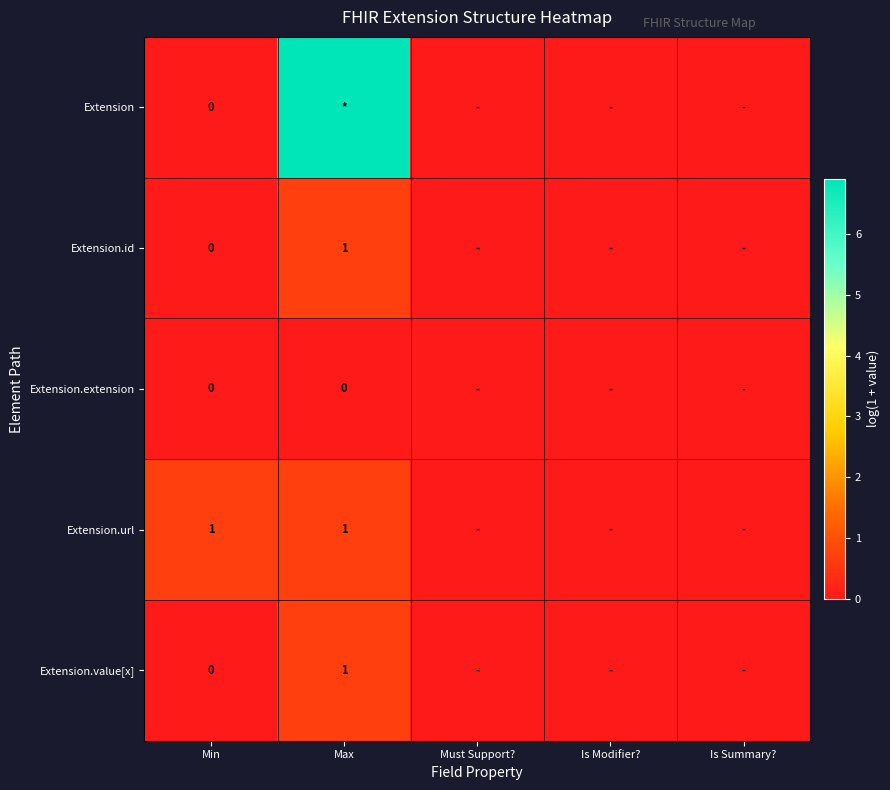

The value of Extension.extension at Min is 0.0. True or false?

True